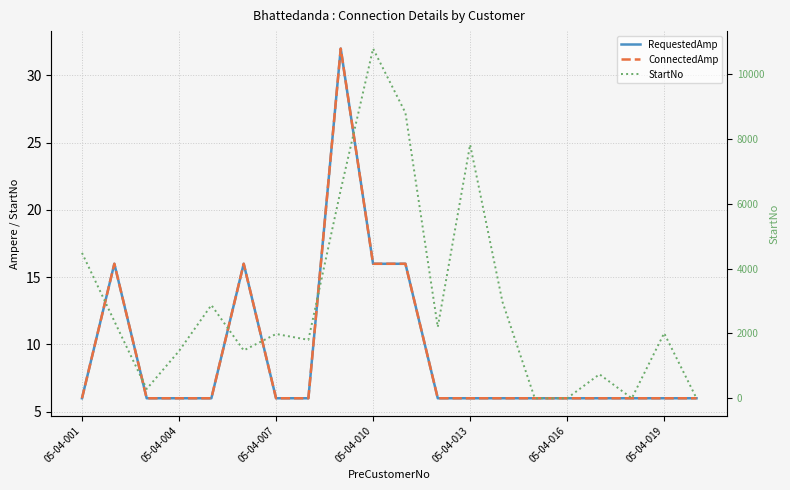

Rank the series at 05-04-004 from lowest to highest value.

RequestedAmp, ConnectedAmp, StartNo